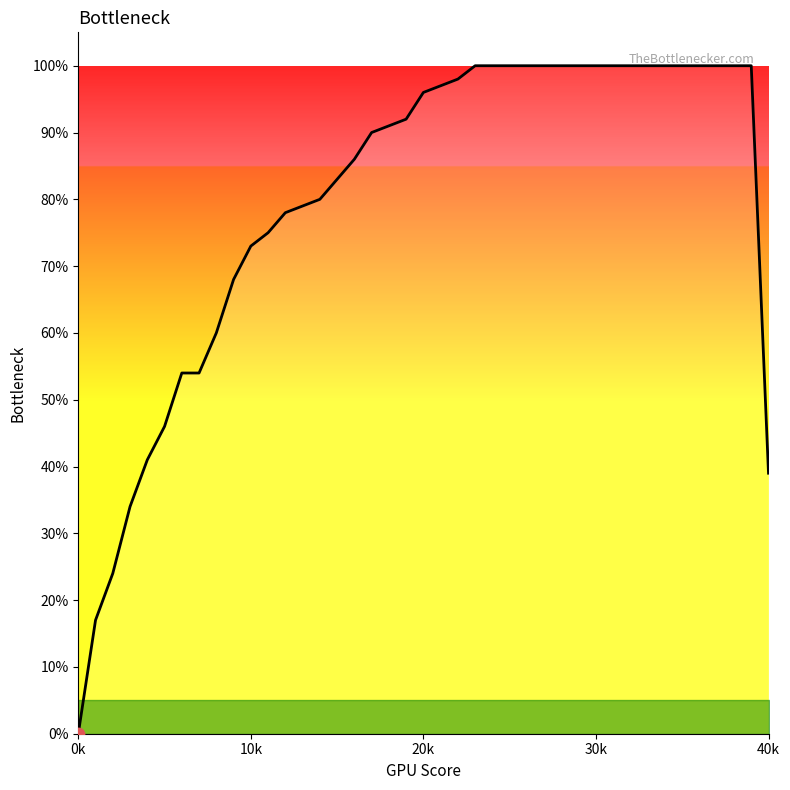

Which has a higher value, 39 or 24?

24